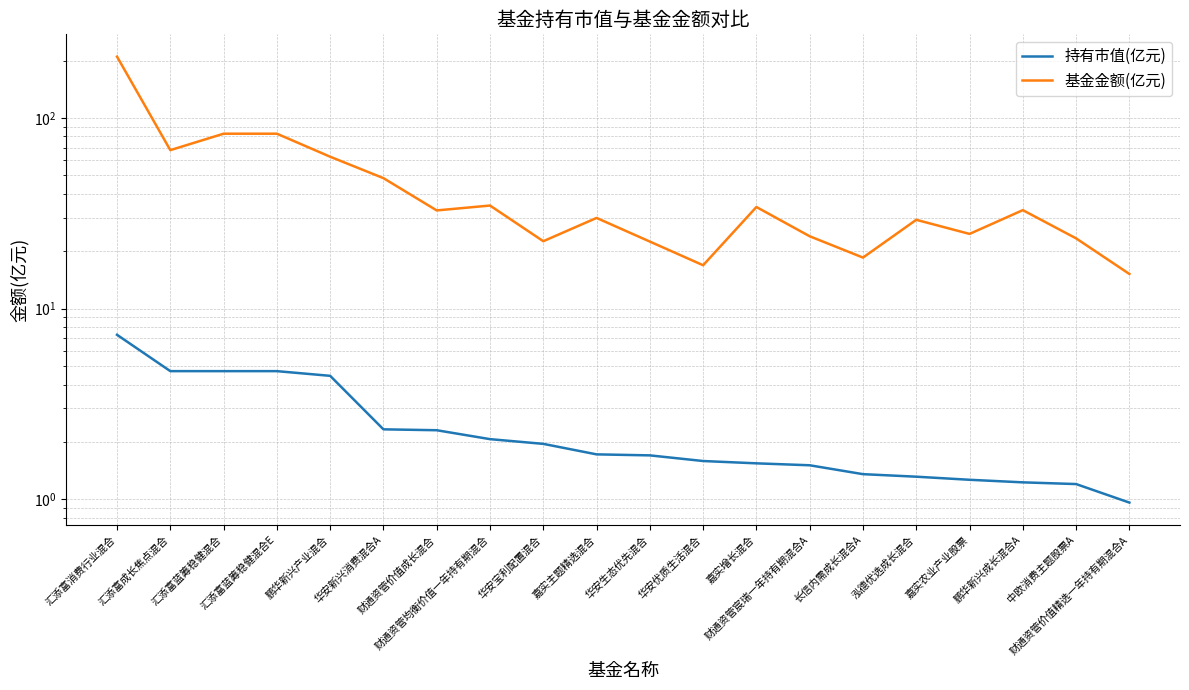

How many distinct data groups are displayed?

2